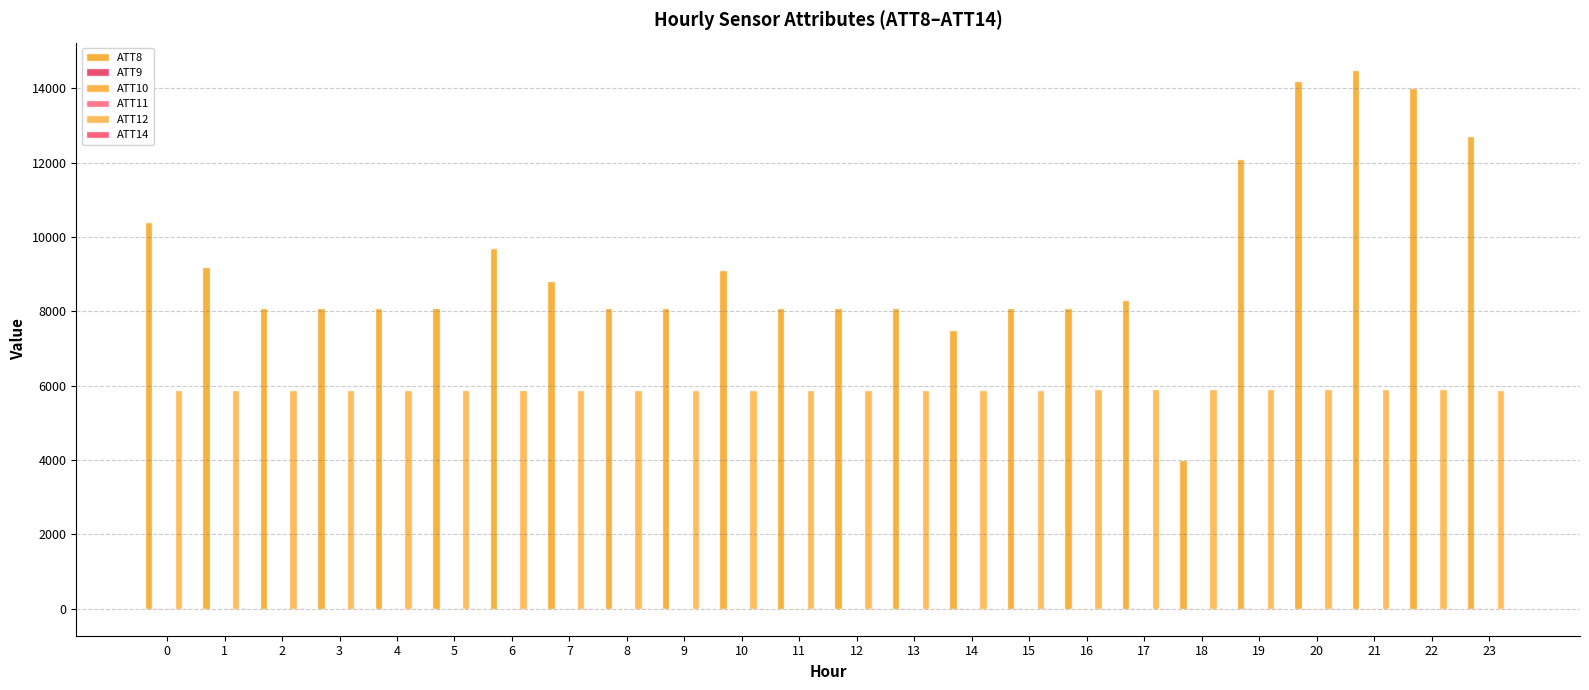

What is the value of the ATT8 bar at the 13th from the left?

8100.0